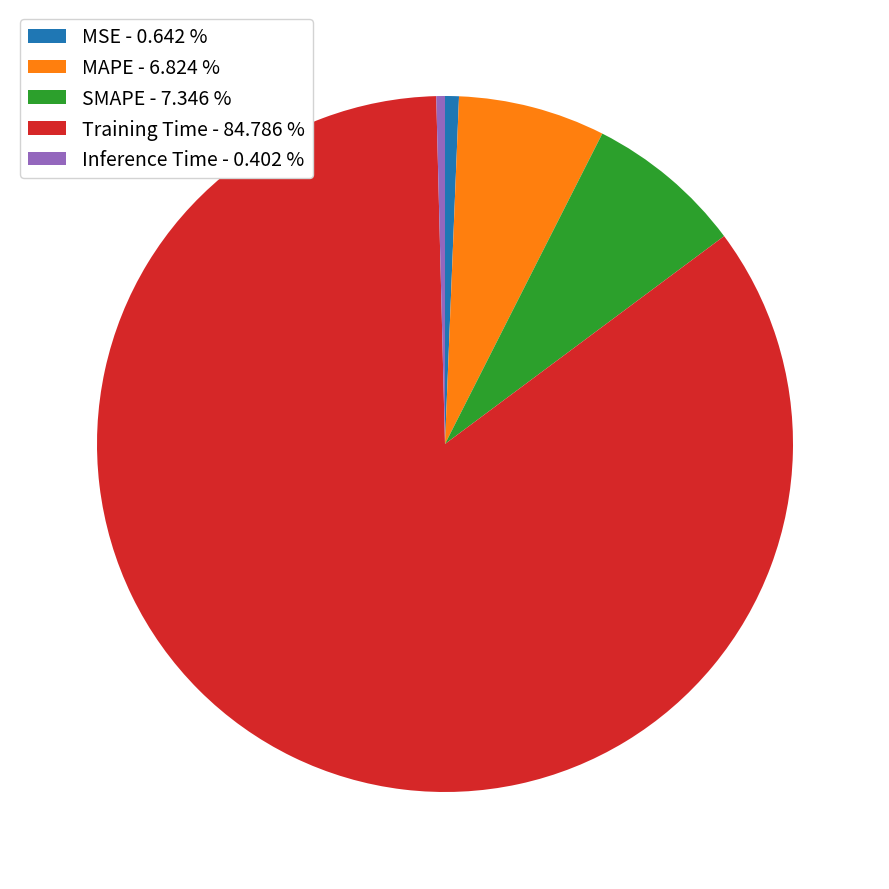

The Training Time slice represents 74% of the pie. True or false?

False